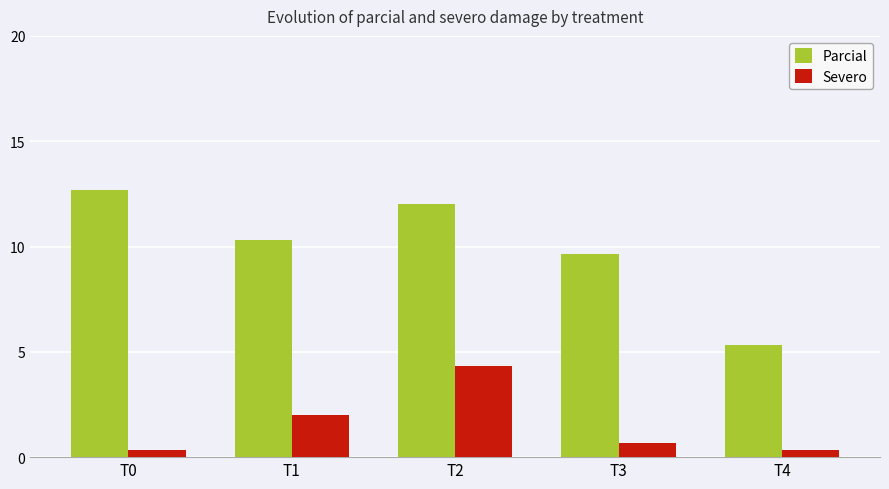

What is the total value across all series at T3?

10.3